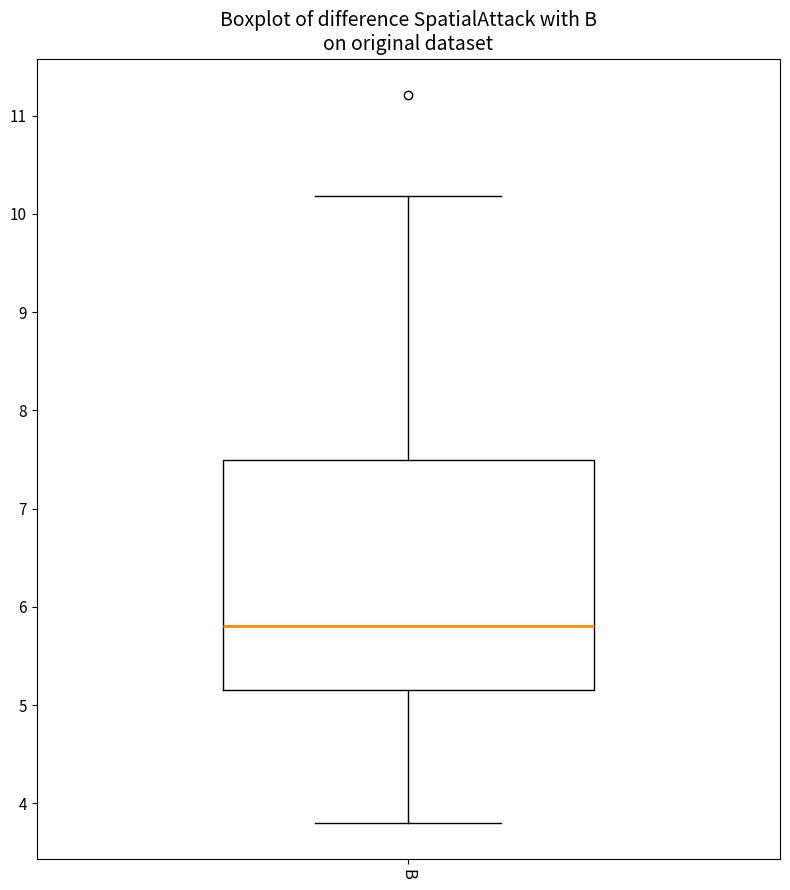

Where does the upper whisker of the box for B end on the y-axis? The values are not printed on the chart, so give them approximately, as read against the axis.

10.2